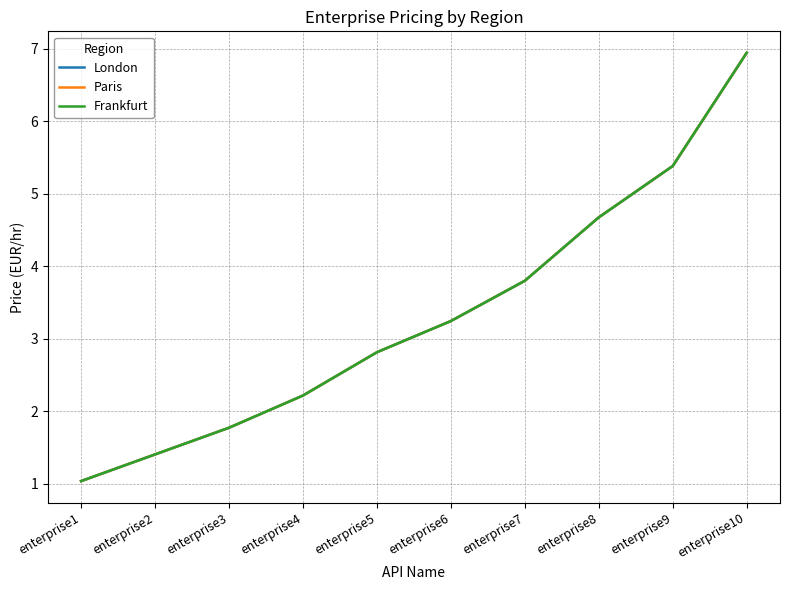

What is the difference between the maximum and minimum values in the Paris series?

5.9